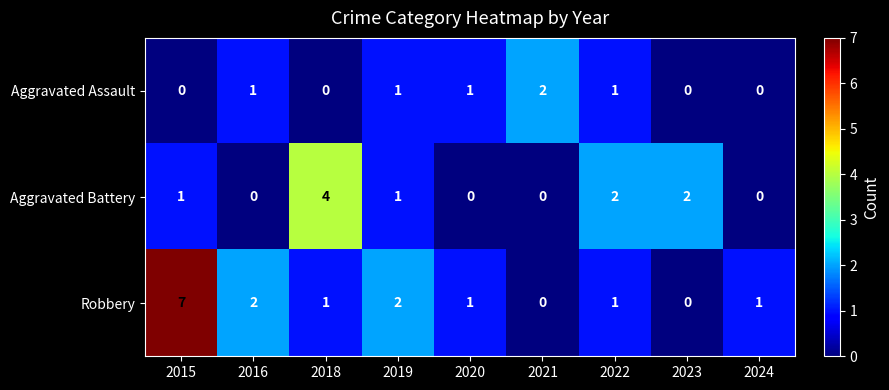

How many data points in Aggravated Battery are less than 1?

4